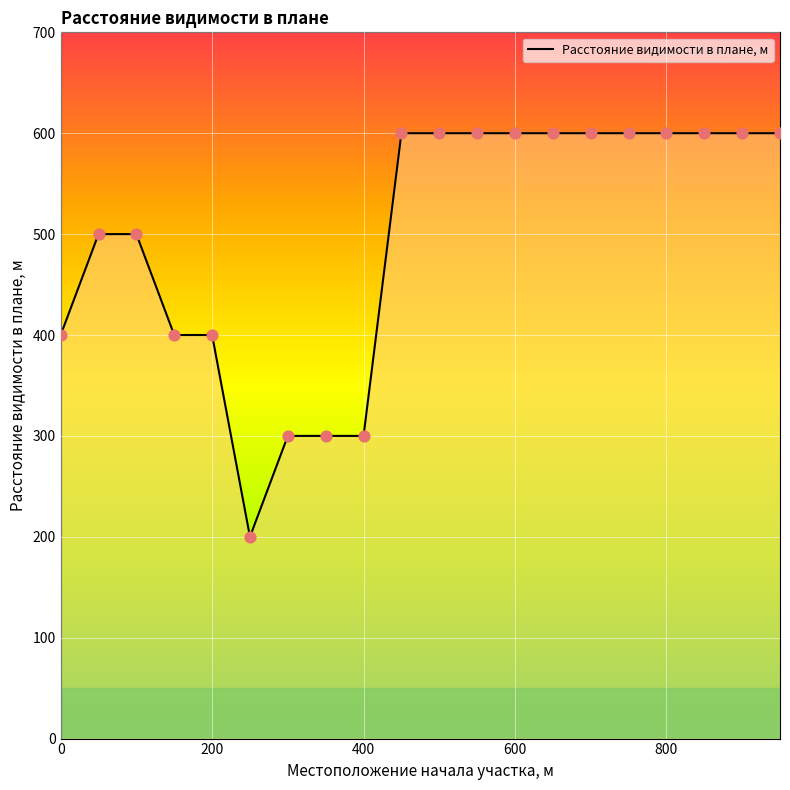

What is the difference between the maximum and minimum values?

400